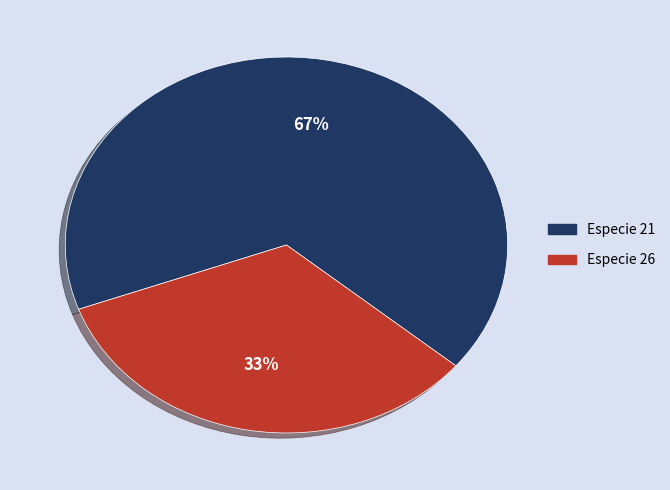

To the nearest percent, what portion does Especie 26 represent?

33%